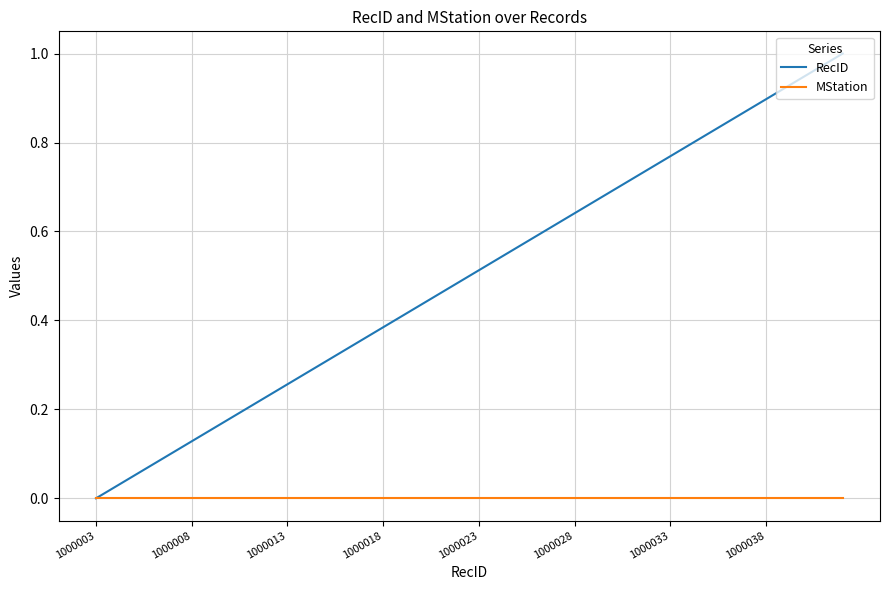

Rank the series by their maximum value, from lowest to highest.

MStation, RecID